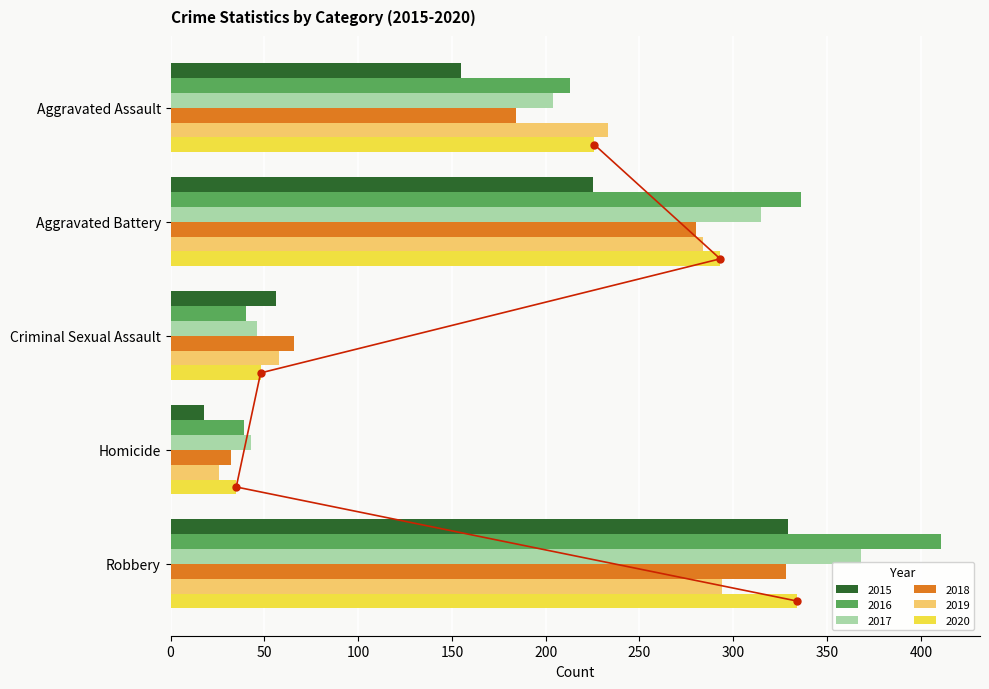

What is the average value of the 2018 series?

178